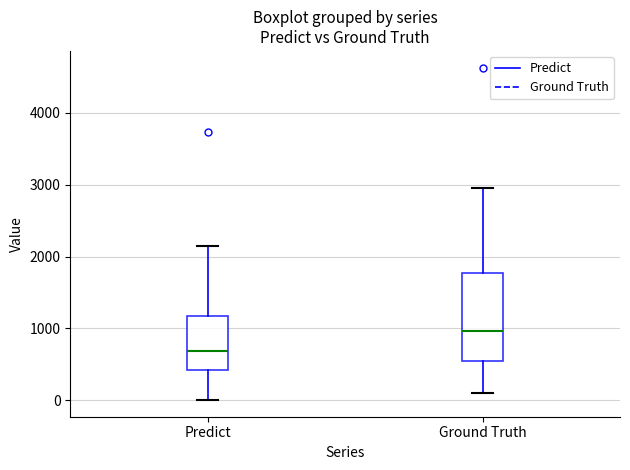

Reading left to right, transcribe this box plot: for each box, give where its median line is, the range the box spans, and where its two whiskers end, as read against the y-axis. The values are not printed on the chart, so give them approximately, as read against the axis.

Predict: median 700, box 400 to 1200, whiskers 0 to 2100
Ground Truth: median 1000, box 500 to 1800, whiskers 100 to 3000